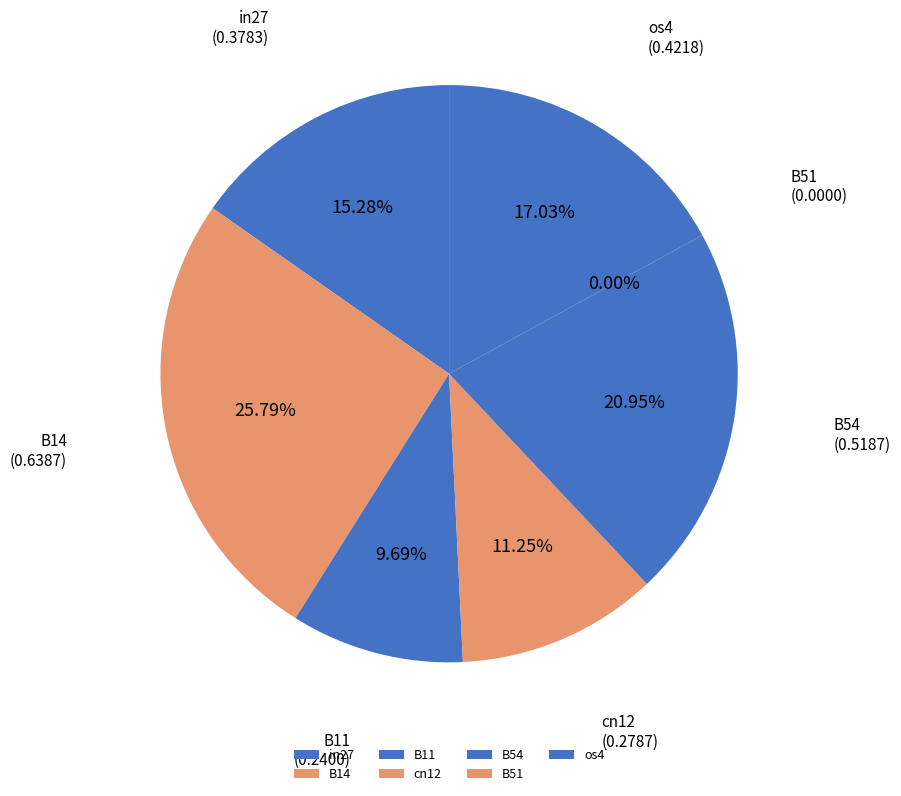

To the nearest percent, what is the combined percentage of B51 and in27?

15%